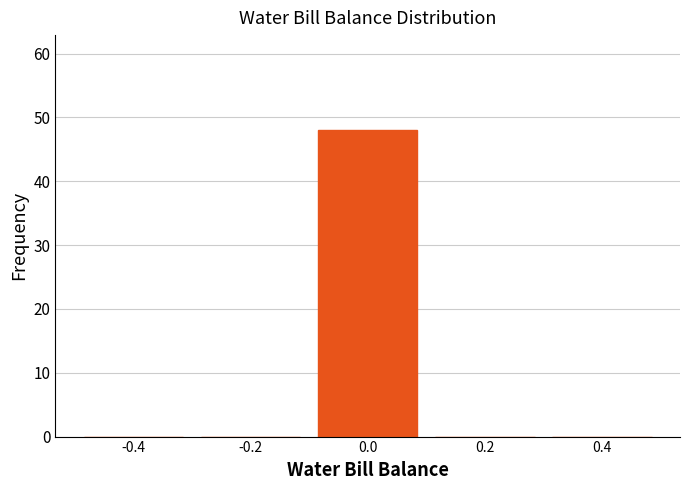

Reading left to right, list every bar in this chart as the range it spans on the x-axis followed by its height. The values are not printed on the chart, so give them approximately, as read against the axis.

-0.5 to -0.3: 0
-0.3 to -0.1: 0
-0.1 to 0.1: 48
0.1 to 0.3: 0
0.3 to 0.5: 0